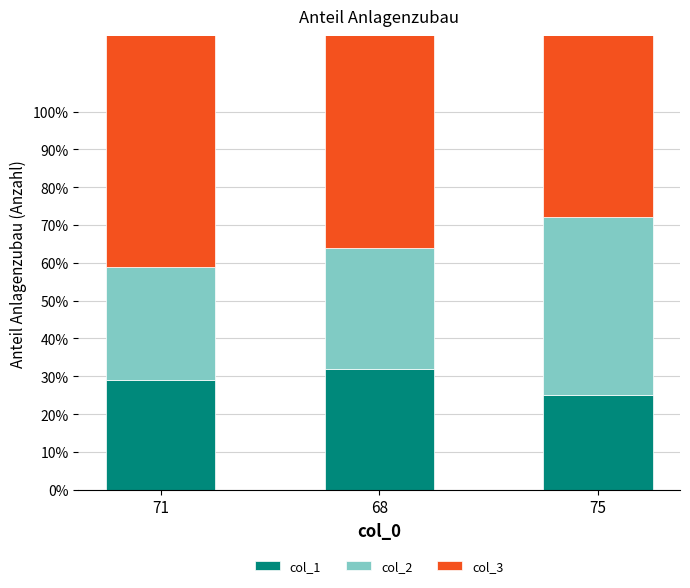

What is the label of the 1st bar from the right?

75